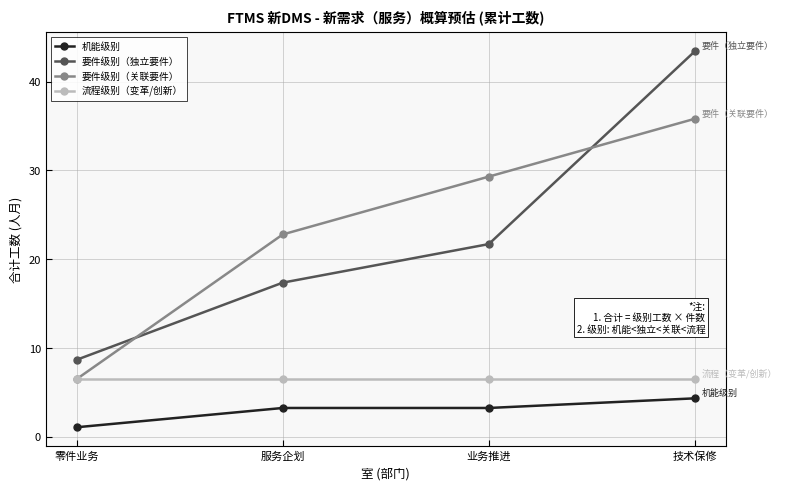

True or false: 流程级别（变革/创新） has a value of 4.2 at 技术保修.

False